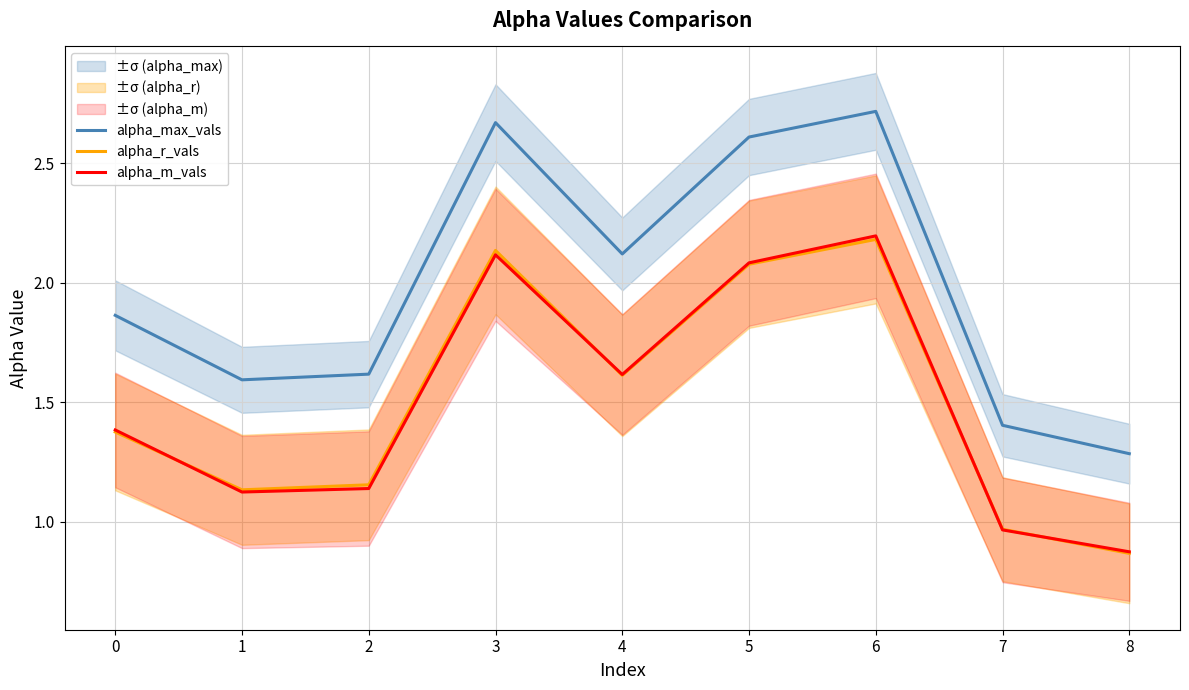

Count the number of categories in the chart.

9